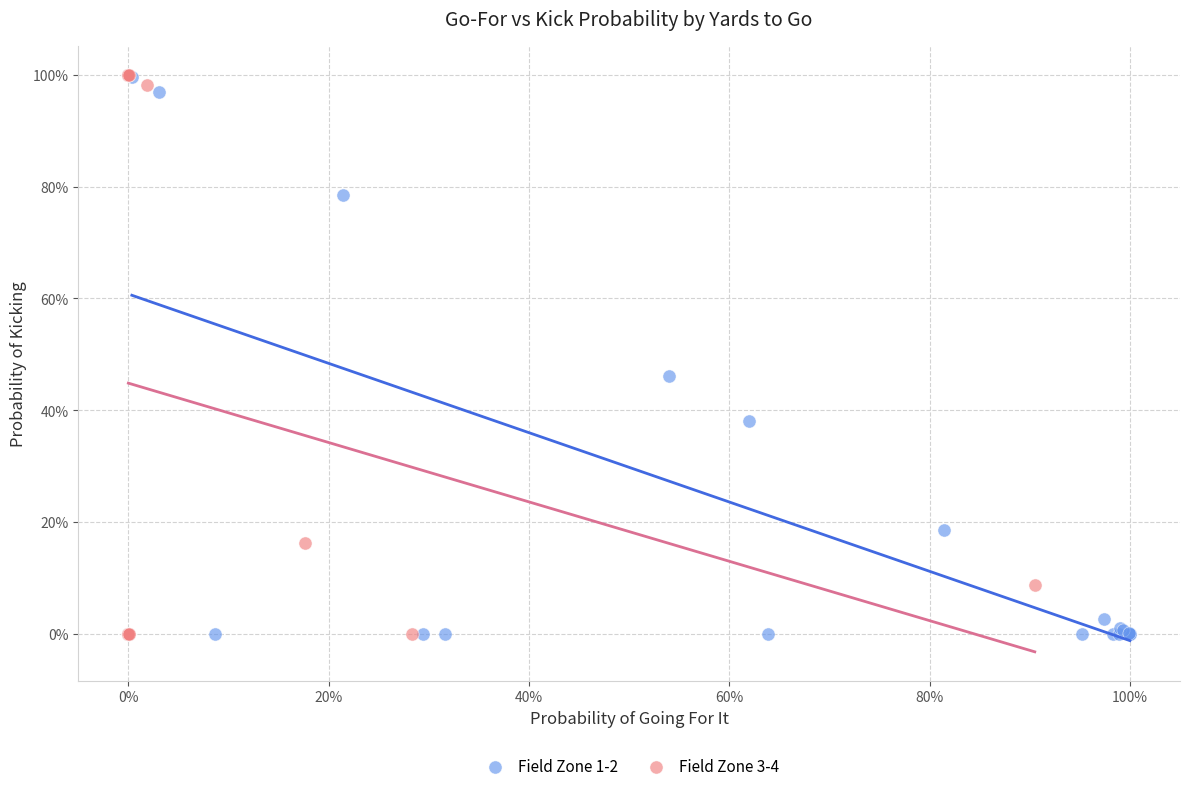

What are all the series names shown in the legend?

Field Zone 1-2, Field Zone 3-4